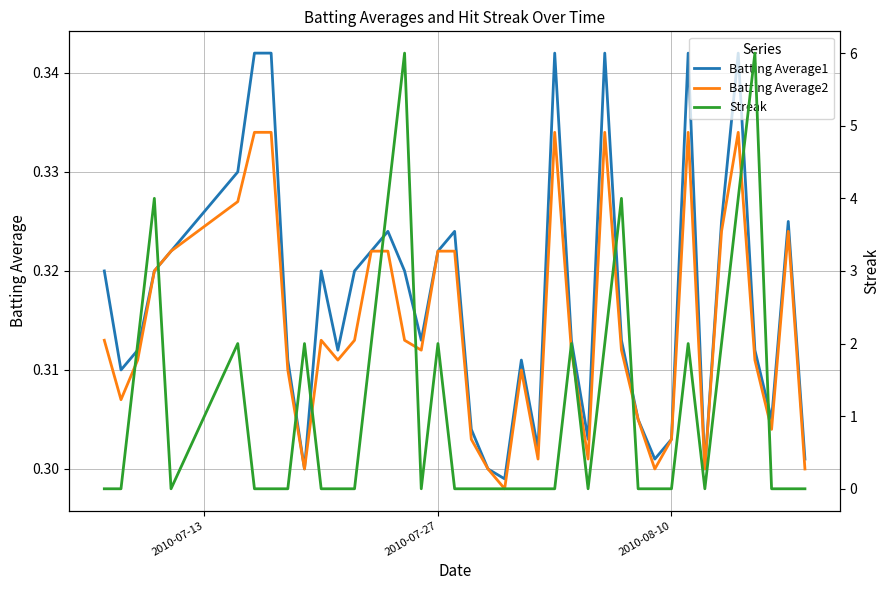

Count the number of categories in the chart.

40